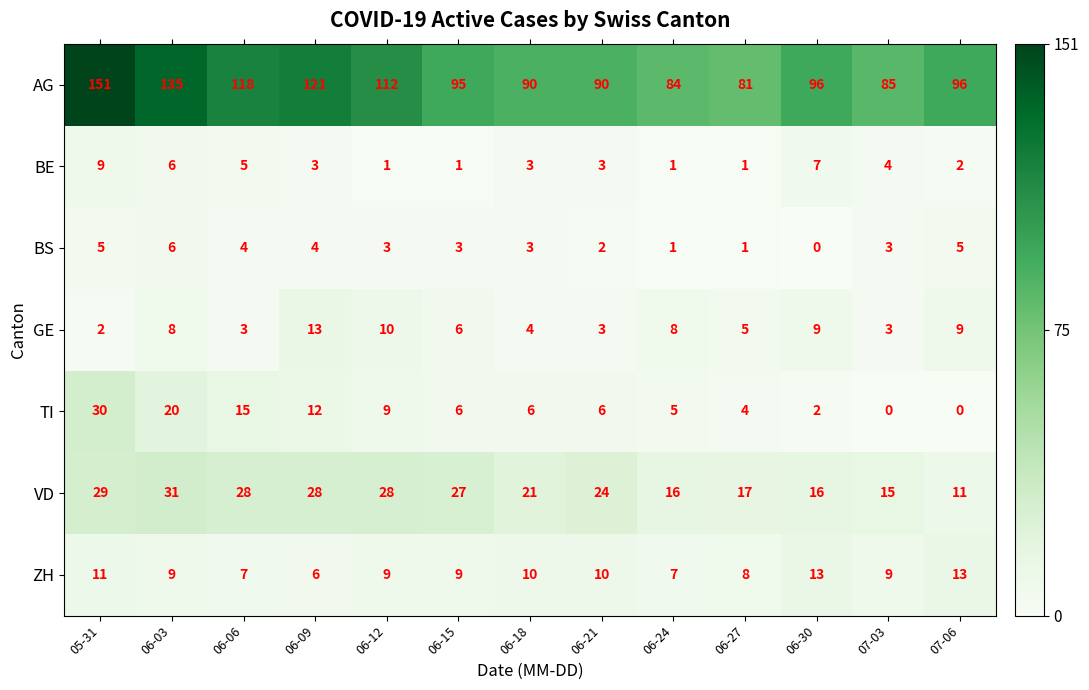

Which category has the lowest value in the AG series?

06-27